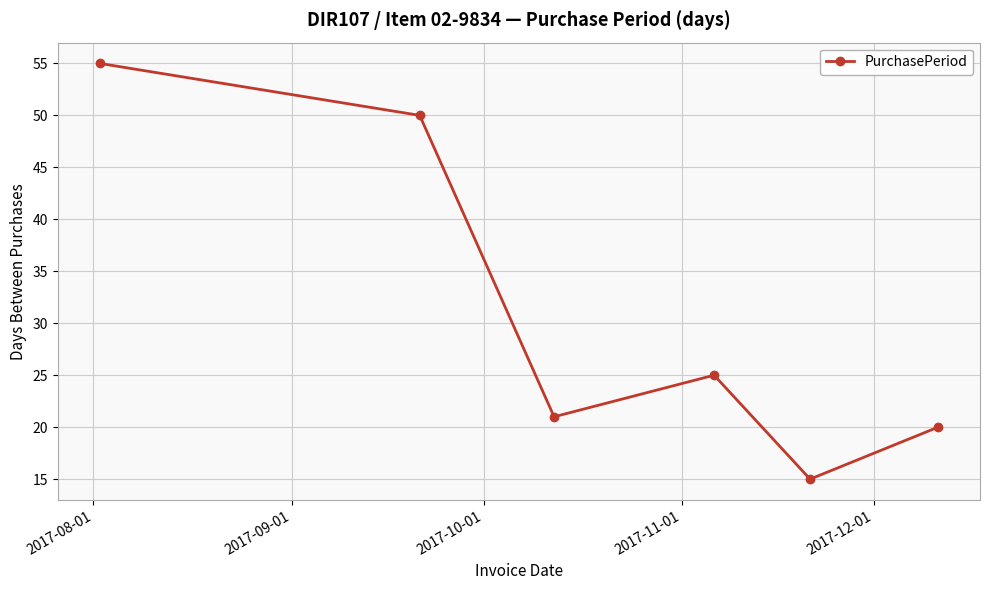

What is the value of the 5th point from the left?

15